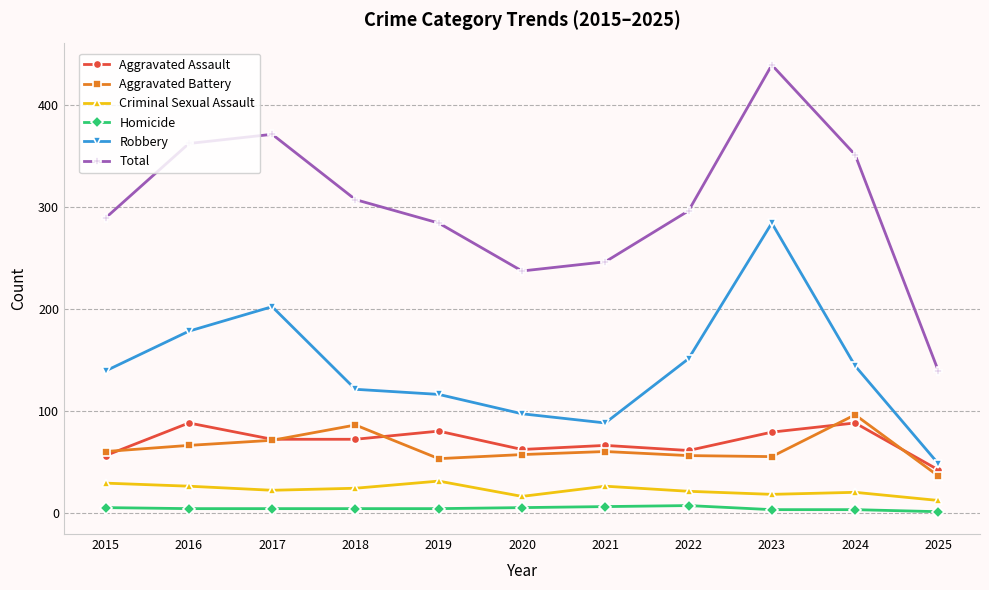

The value of Aggravated Assault at 2021 is 66. True or false?

True